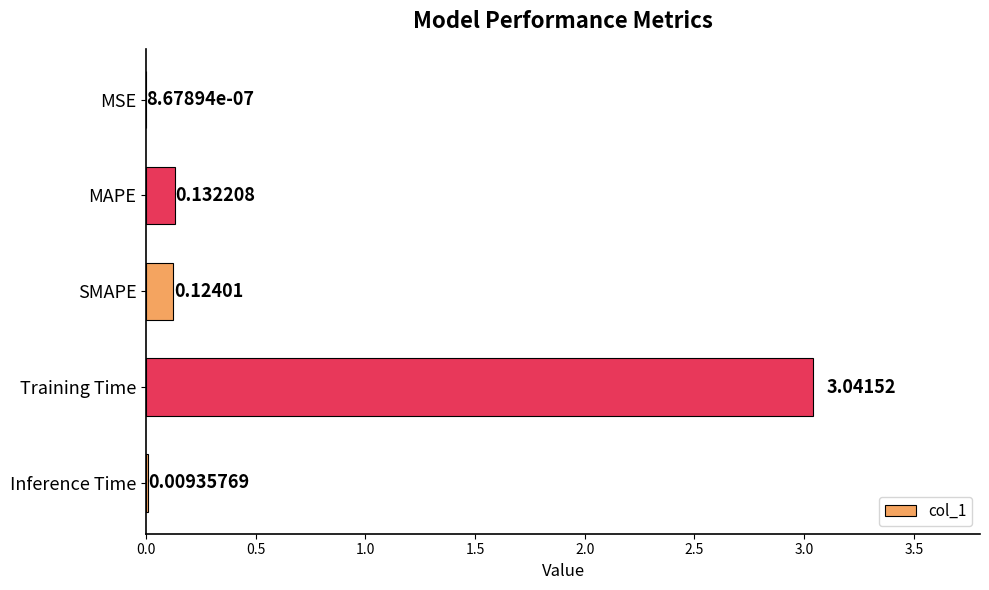

What is the sum of all values?

3.3